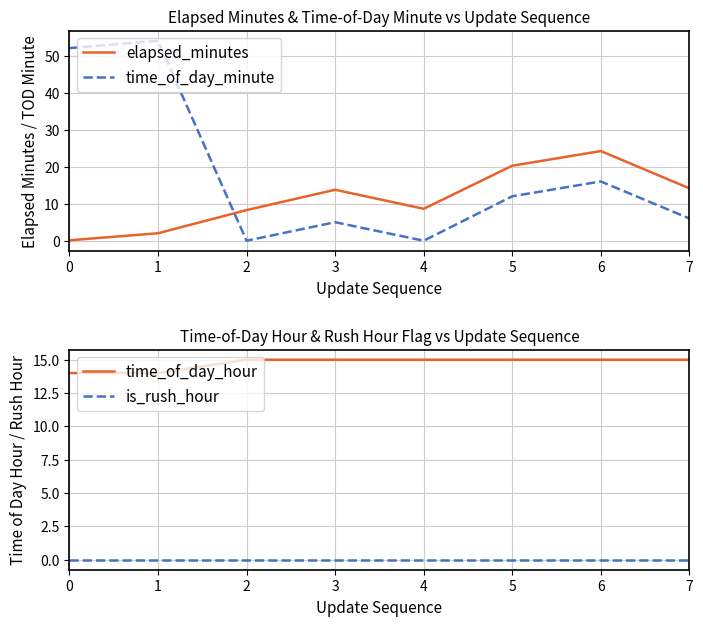

How many times do time_of_day_minute and time_of_day_hour cross each other?

3